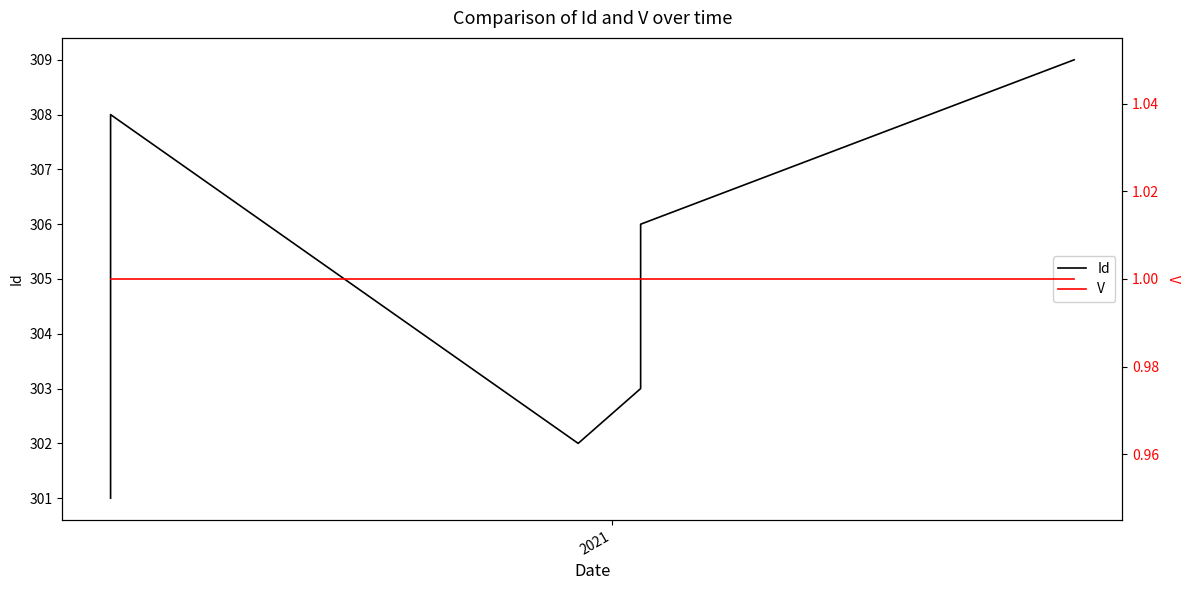

List the series in order of their peak value, highest first.

Id, V